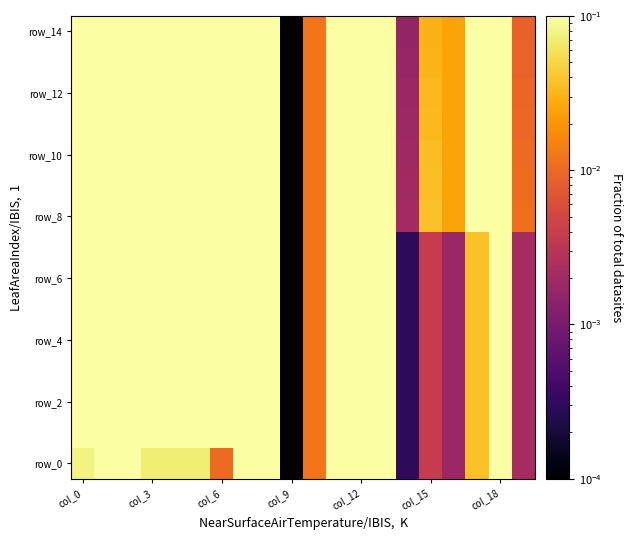

Which label corresponds to the smallest value in the chart?

col_9